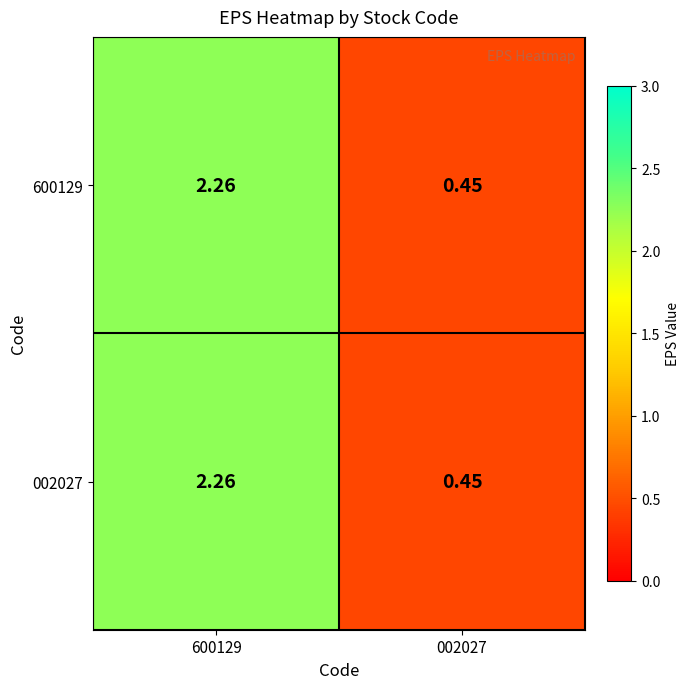

How many values in the 600129 series exceed 2?

1